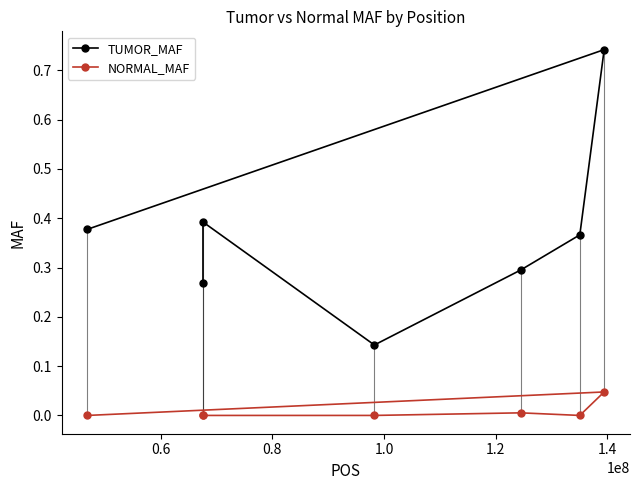

Which series has the largest total across all categories?

TUMOR_MAF